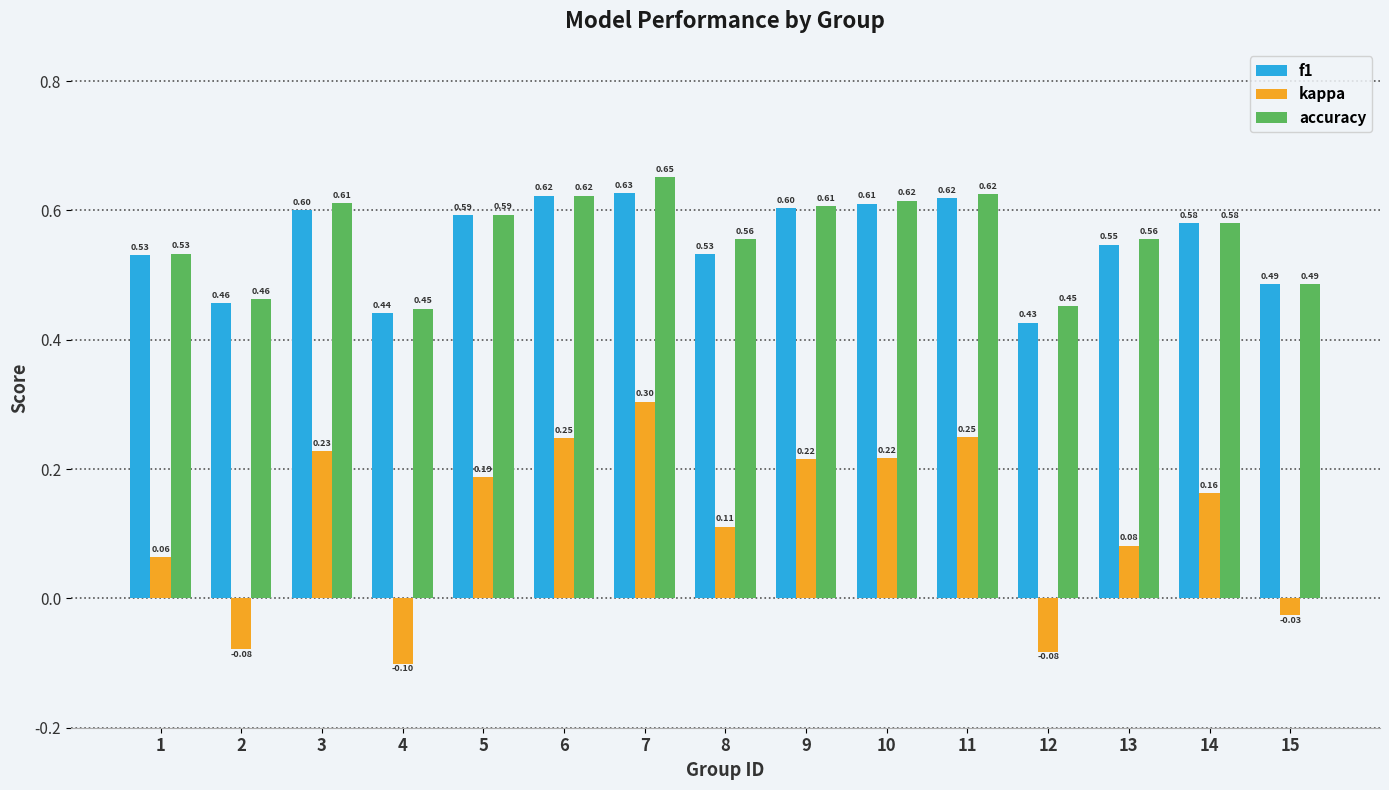

What is the average value of the accuracy series?

0.6